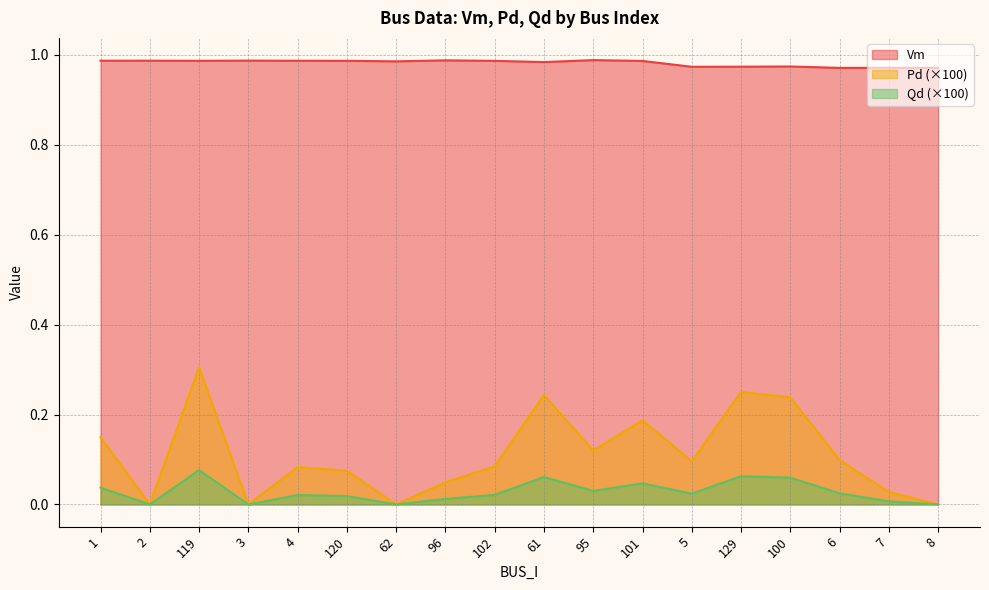

True or false: Pd has more than 0 points higher than both neighbors.

True